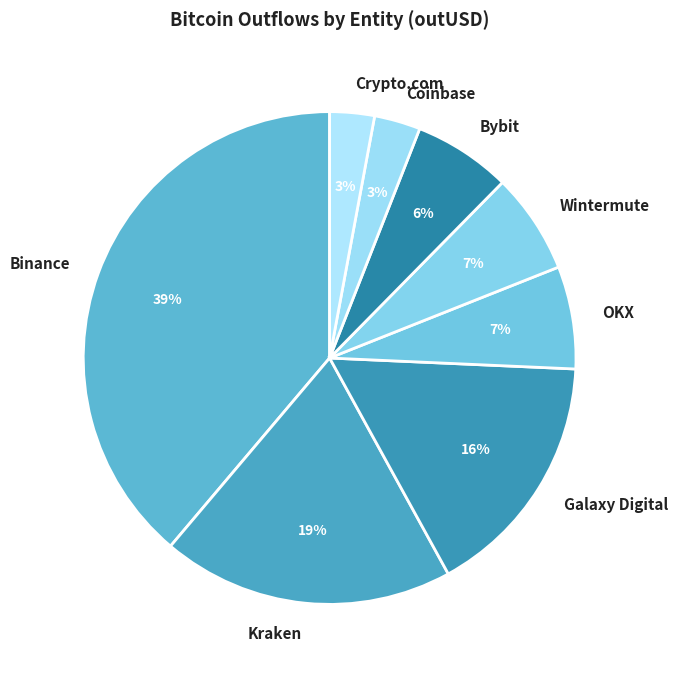

To the nearest percent, what portion does Galaxy Digital represent?

16%